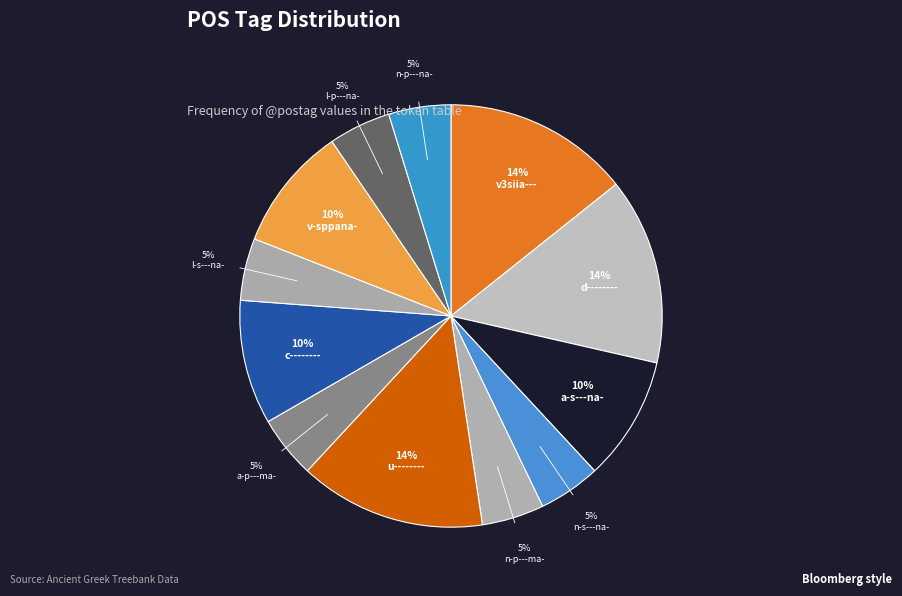

Which slice is the smallest?

n-s---na-